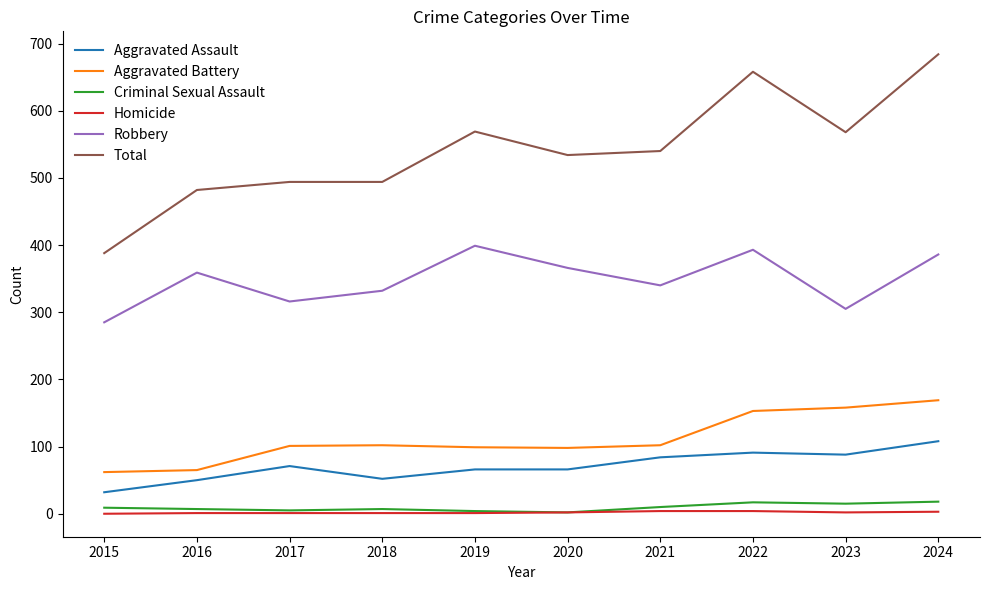

The value of Robbery at 2019 is 399. True or false?

True